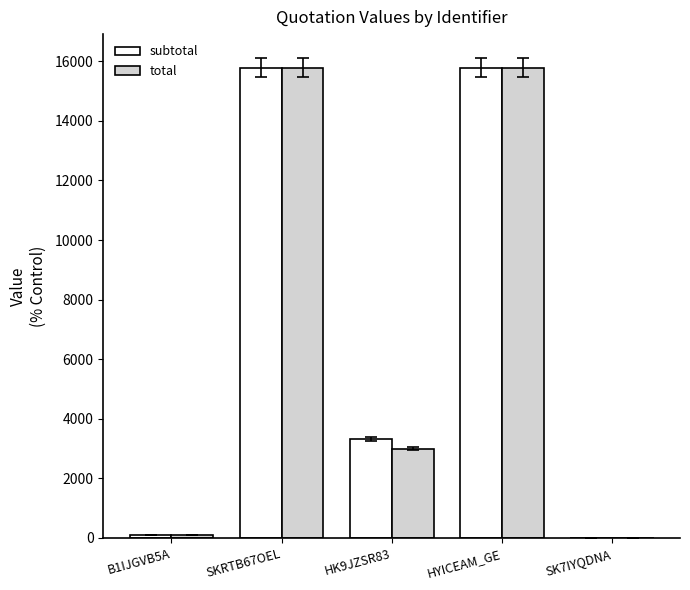

Is it true that total equals 15790.0 at SKRTB67OEL?

True